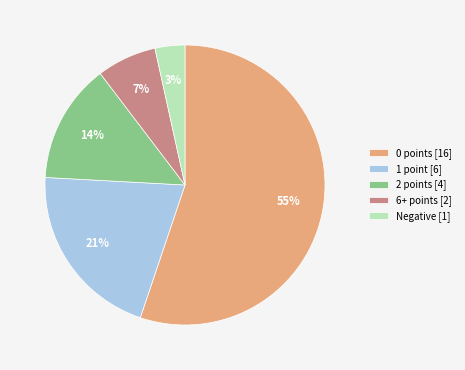

Which slice is the smallest?

Negative [1]